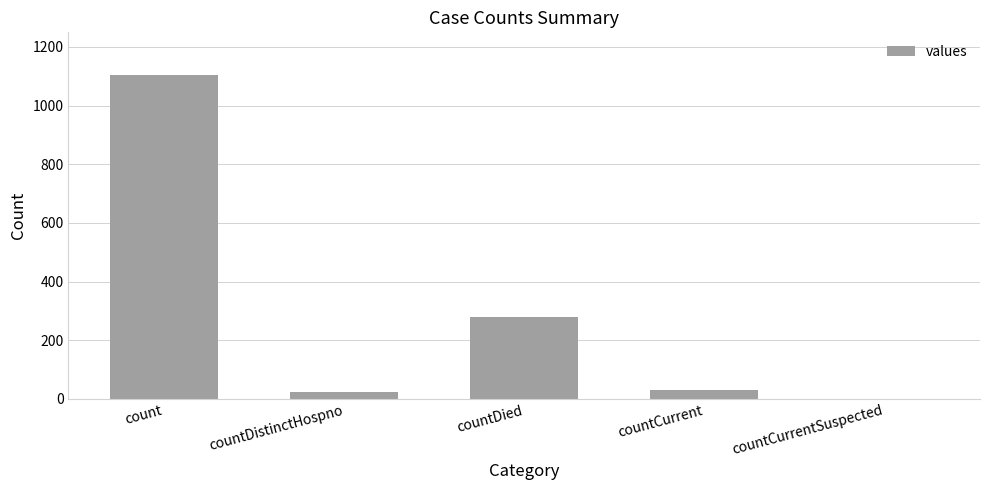

True or false: the data shows 279 at countDied.

True